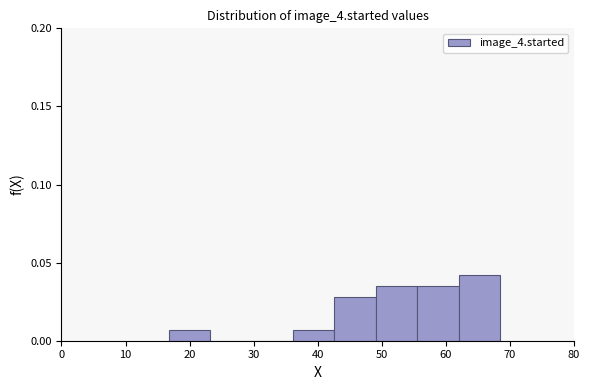

Reading left to right, transcribe this chart: for each bar, give the range it covers on the x-axis and its height. Neither the bar edges nor the heights are printed on the chart, so give them approximately, as read against the axes.

17 to 23: 0.005
23 to 30: 0
30 to 36: 0
36 to 43: 0.005
43 to 49: 0.030
49 to 56: 0.035
56 to 62: 0.035
62 to 68: 0.040